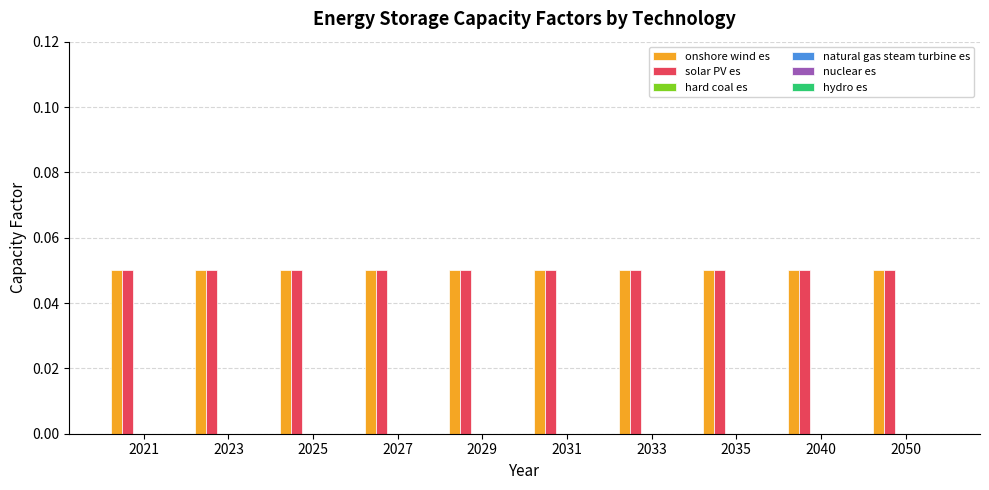

Reading right to left, list all the values displayed in this chart.

onshore wind es: 0.1	0.1	0.1	0.1	0.1	0.1	0.1	0.1	0.1	0.1
solar PV es: 0.1	0.1	0.1	0.1	0.1	0.1	0.1	0.1	0.1	0.1
hard coal es: 0.0	0.0	0.0	0.0	0.0	0.0	0.0	0.0	0.0	0.0
natural gas steam turbine es: 0.0	0.0	0.0	0.0	0.0	0.0	0.0	0.0	0.0	0.0
nuclear es: 0.0	0.0	0.0	0.0	0.0	0.0	0.0	0.0	0.0	0.0
hydro es: 0.0	0.0	0.0	0.0	0.0	0.0	0.0	0.0	0.0	0.0